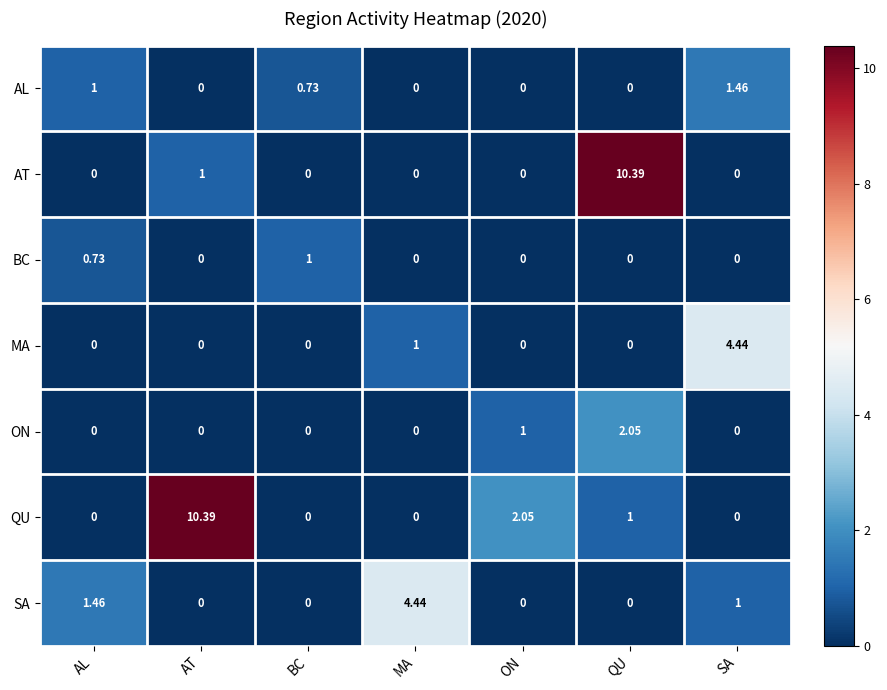

At which label does MA reach its peak?

SA